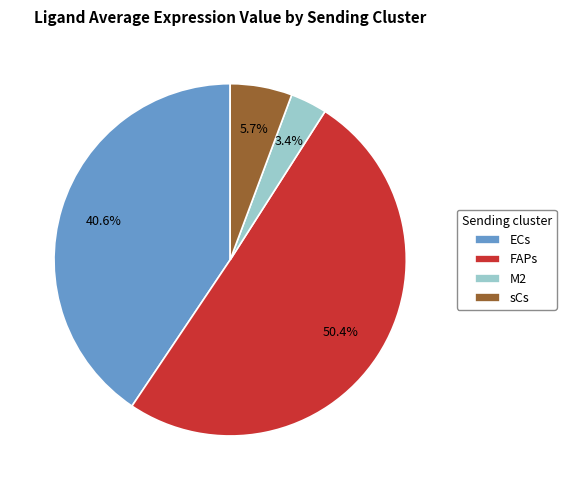

What is the largest slice in the pie chart?

FAPs